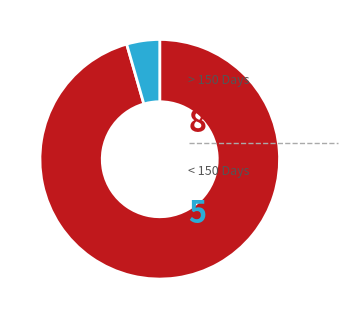

Does any single category account for the majority?

Yes